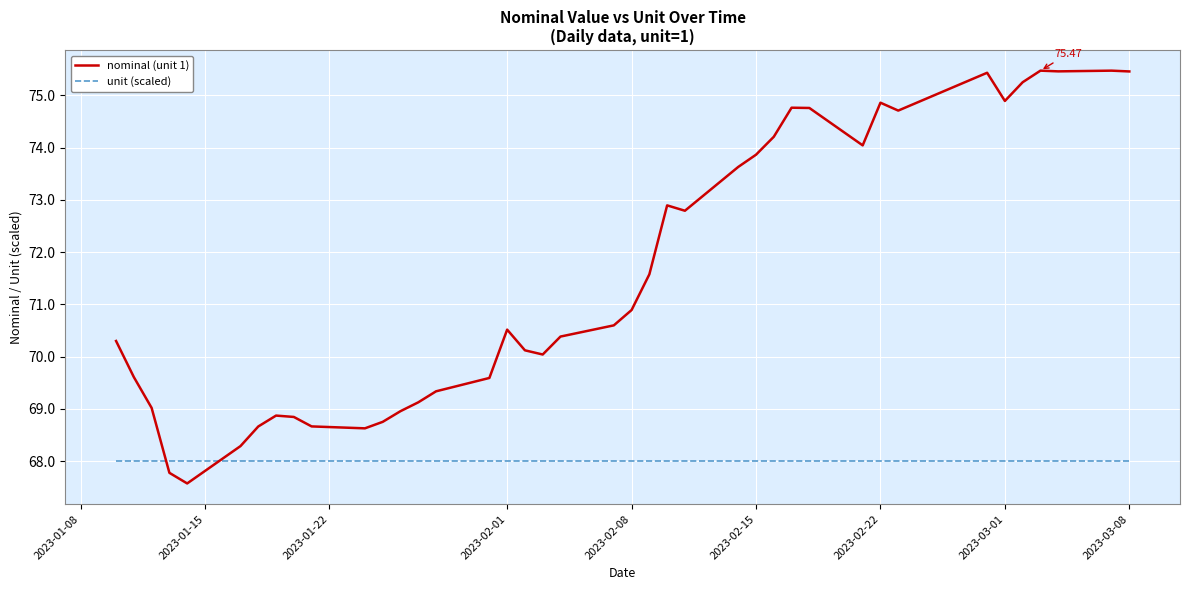

After their last crossing, which series has the higher values: nominal (unit 1) or unit (scaled)?

nominal (unit 1)